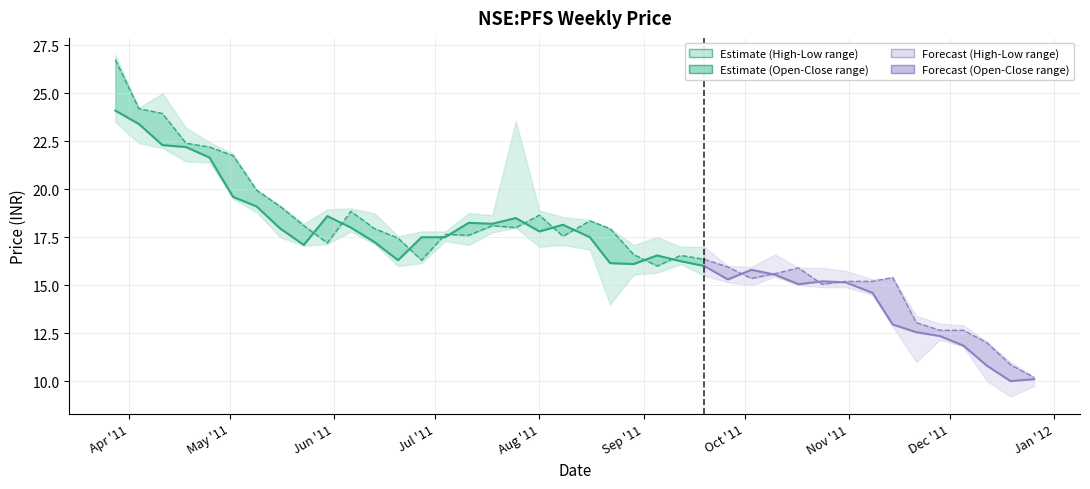

True or false: open has a value of 18.0 at 2011-07-25.

True